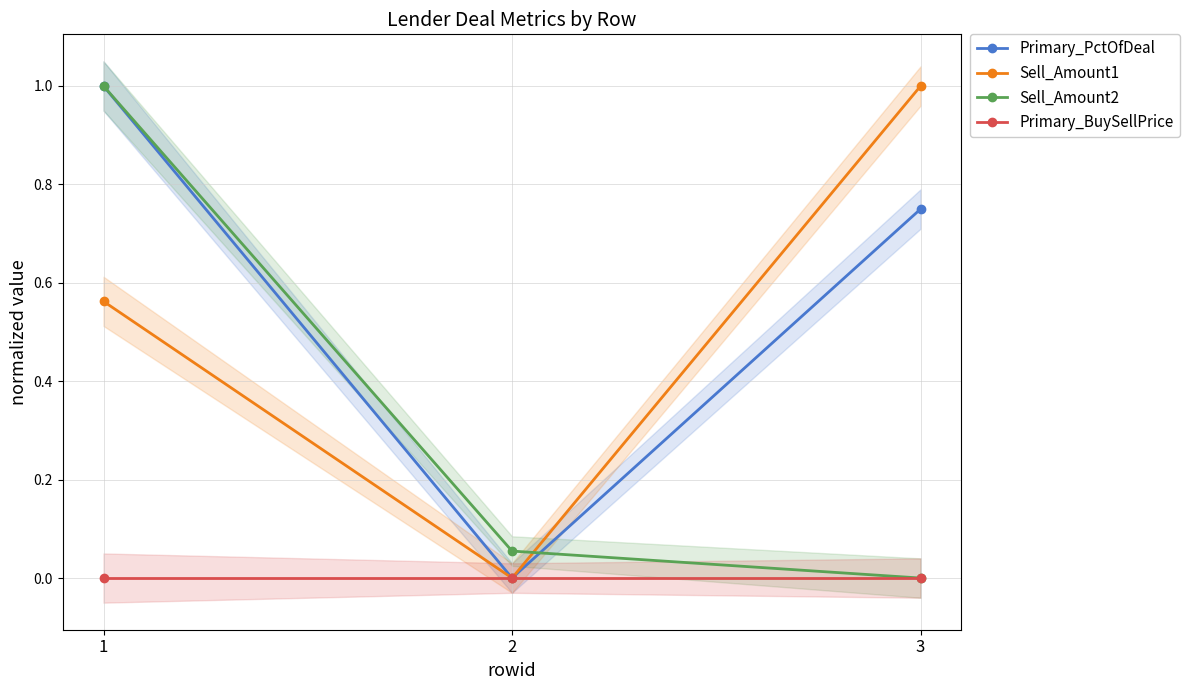

What is the difference between the Sell_Amount1 values at 3 and 1?

0.4